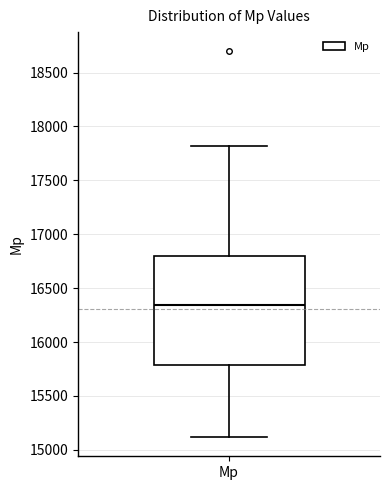

Where does the median line of the box for Mp sit on the y-axis? The values are not printed on the chart, so give them approximately, as read against the axis.

16350